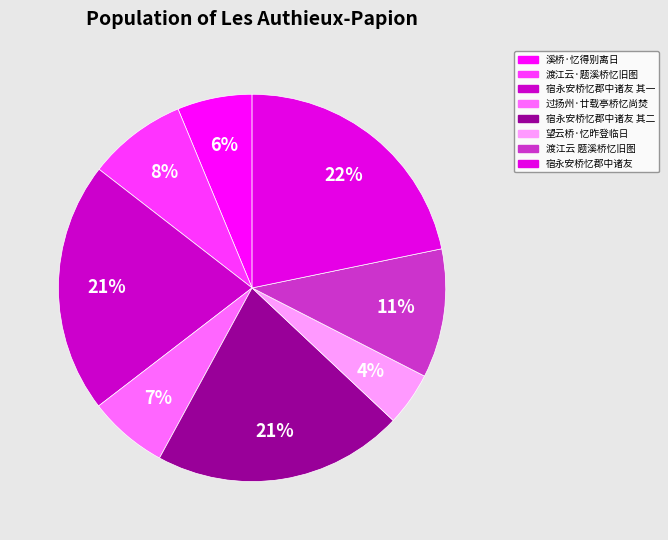

Count the number of slices in the pie.

8